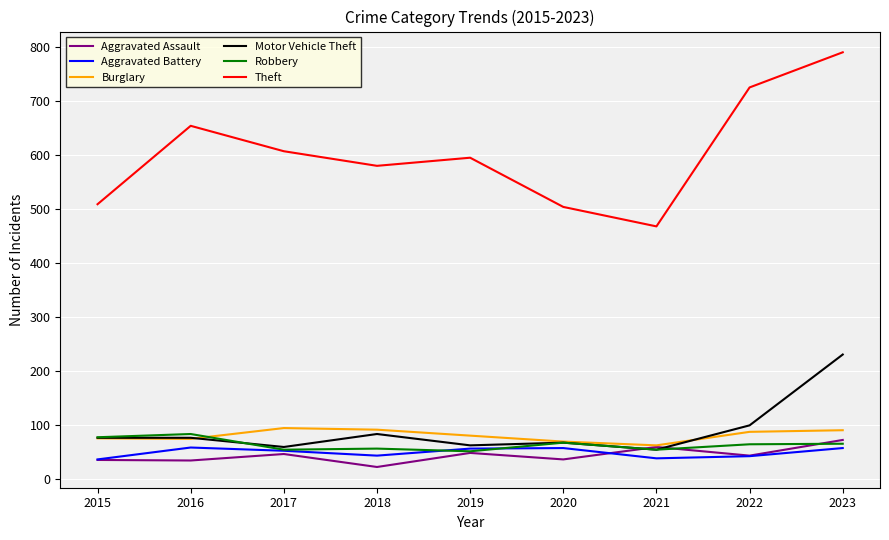

What is the difference between the highest and lowest values at 2015?

473